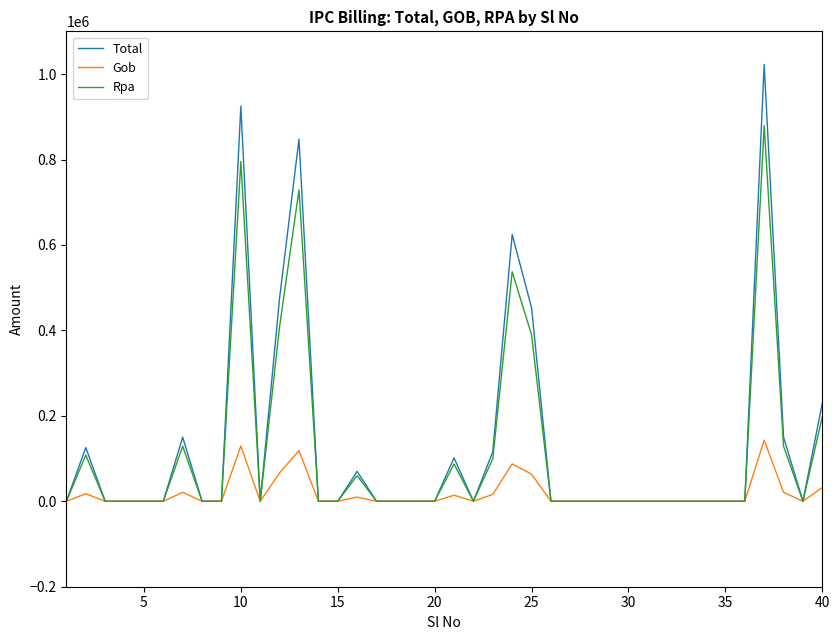

Does the chart have visible grid lines?

No